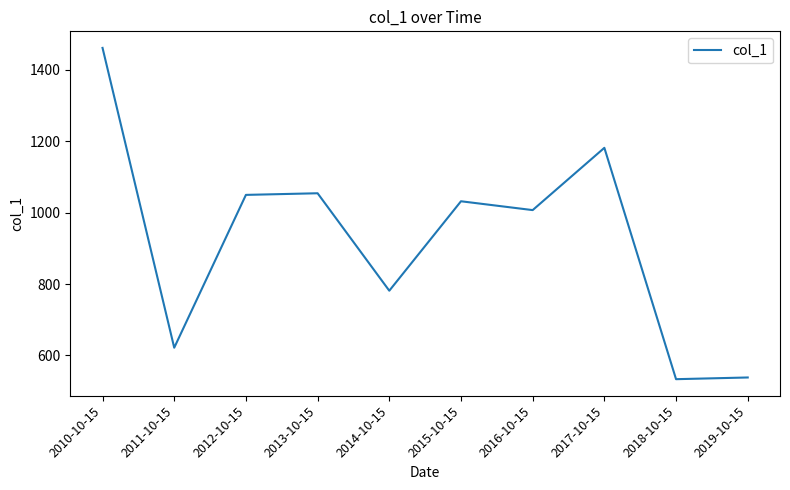

What is the approximate value at 2019-10-15?

538.3